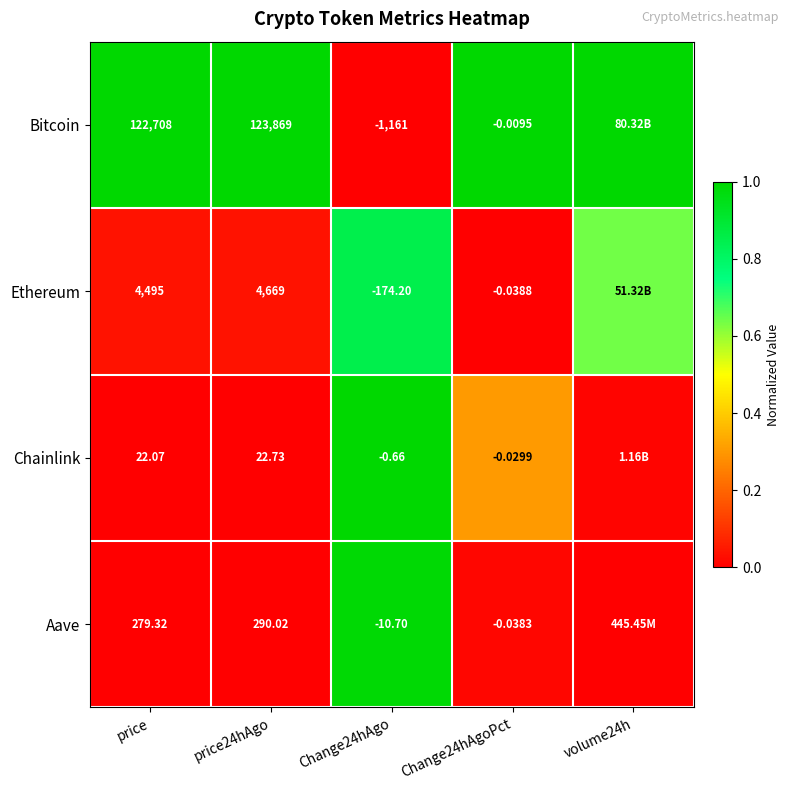

Rank the series at Change24hAgoPct from lowest to highest value.

Ethereum, Aave, Chainlink, Bitcoin